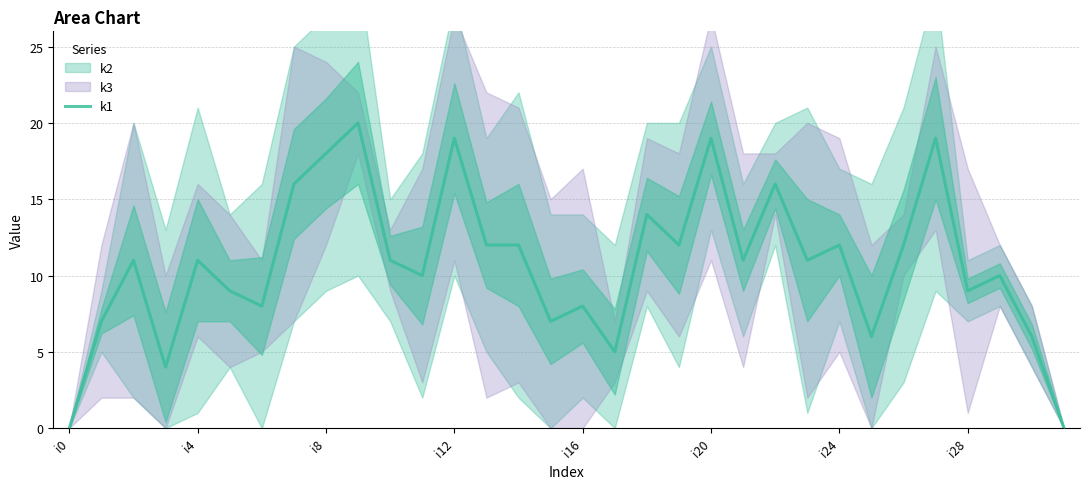

What is the difference between the maximum and minimum values?

20